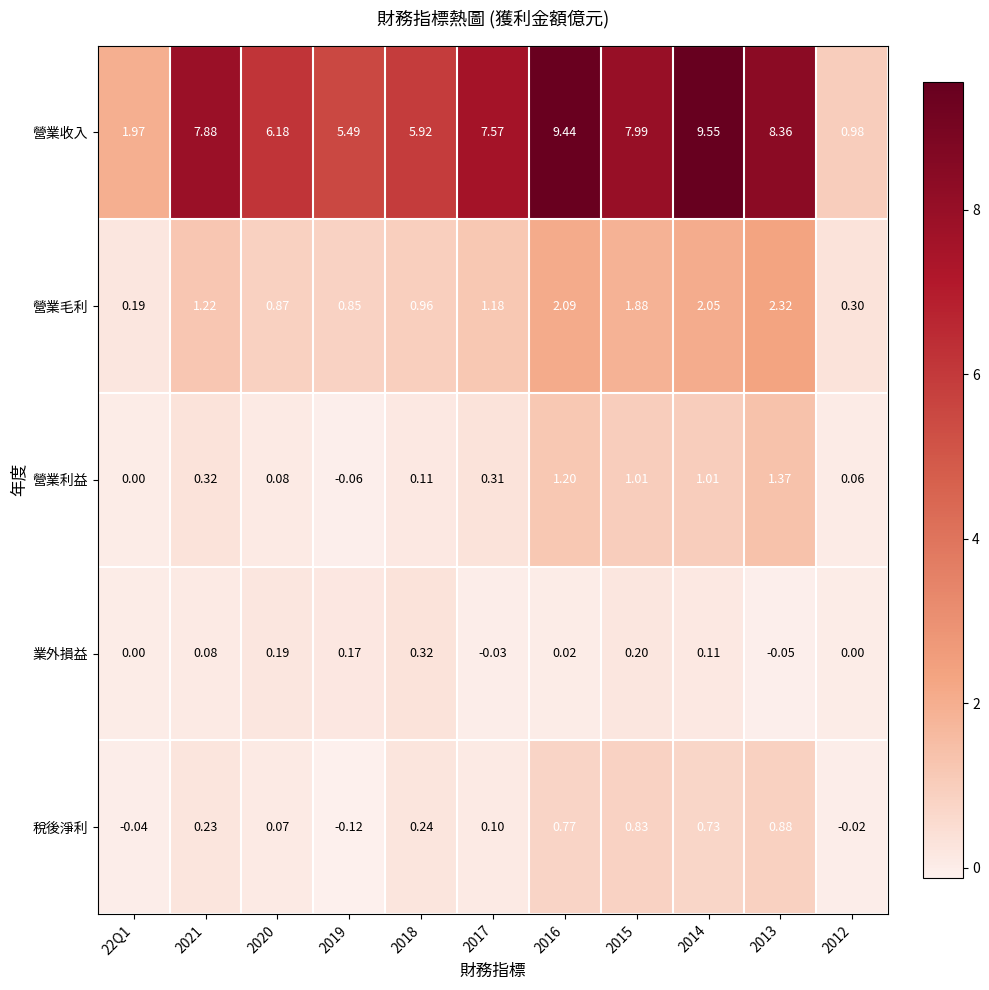

What is the total value across all series at 2014?

13.5